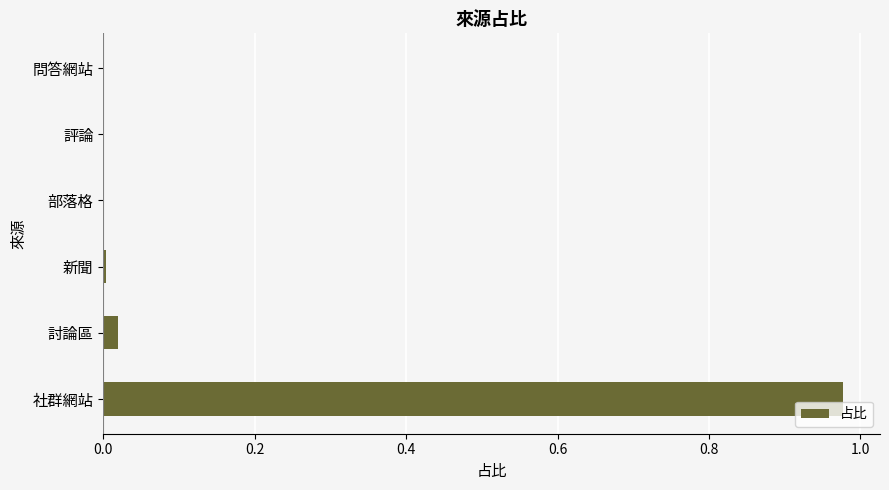

Is it true that the value at 問答網站 is 0.0?

True